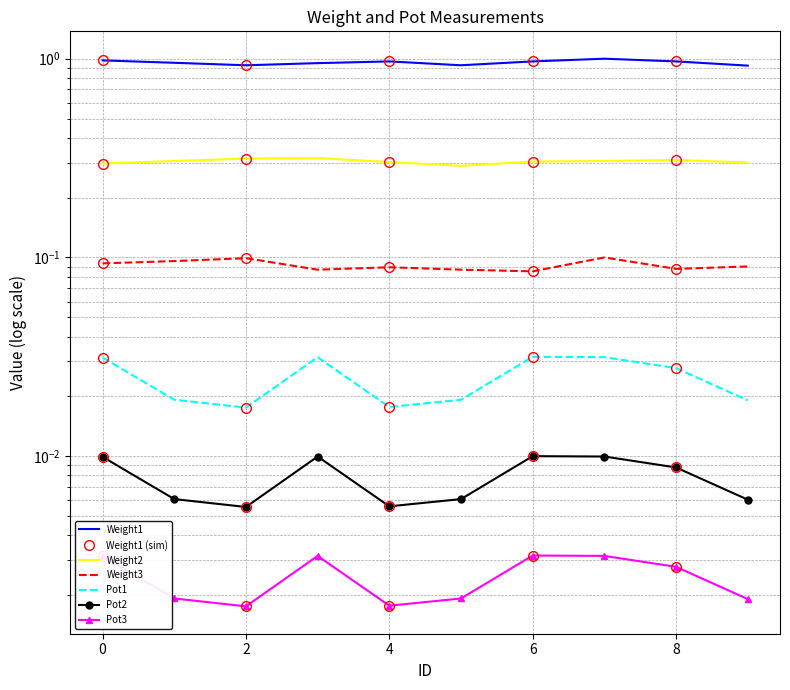

Rank the series by their maximum value, from lowest to highest.

Pot3, Pot2, Pot1, Weight3, Weight2, Weight1